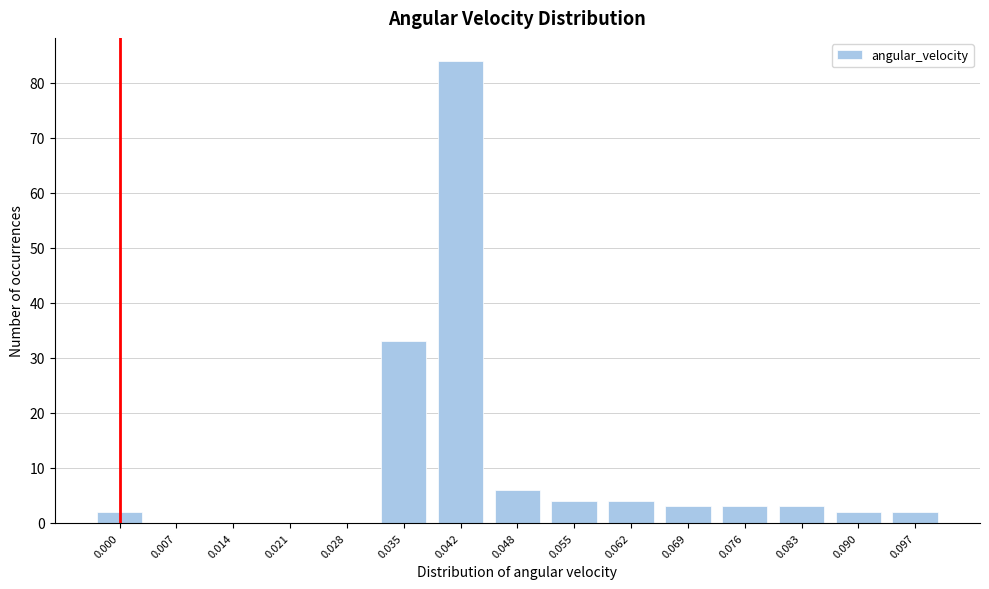

Reading left to right, what are all the values shown in this chart?

0.000=2	0.007=0	0.014=0	0.021=0	0.028=0	0.035=33	0.042=84	0.048=6	0.055=4	0.062=4	0.069=3	0.076=3	0.083=3	0.090=2	0.097=2